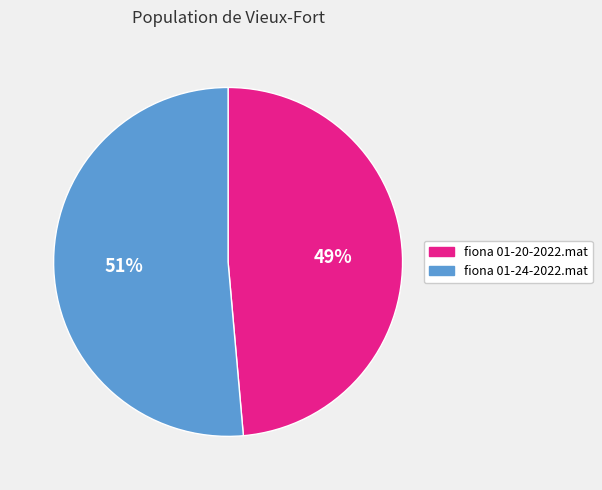

How many segments does this pie chart have?

2